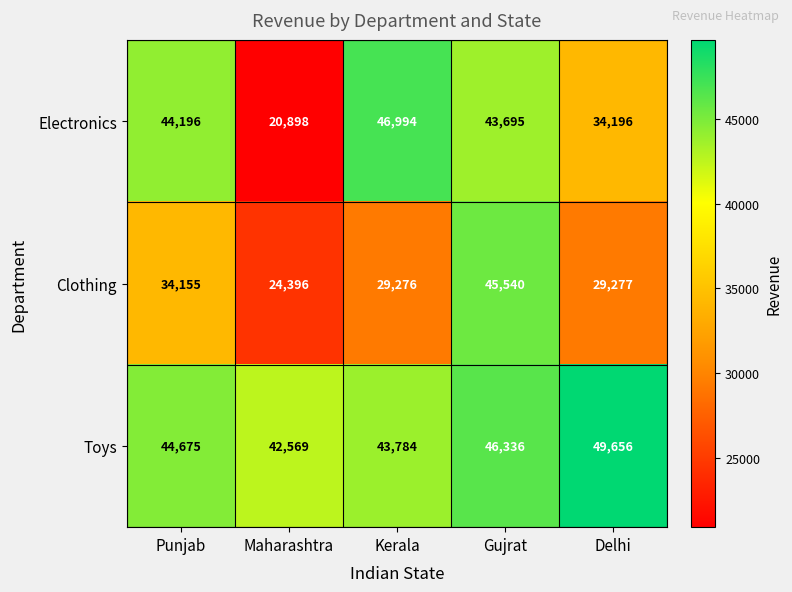

How many values in the Clothing series are below 29277?

2